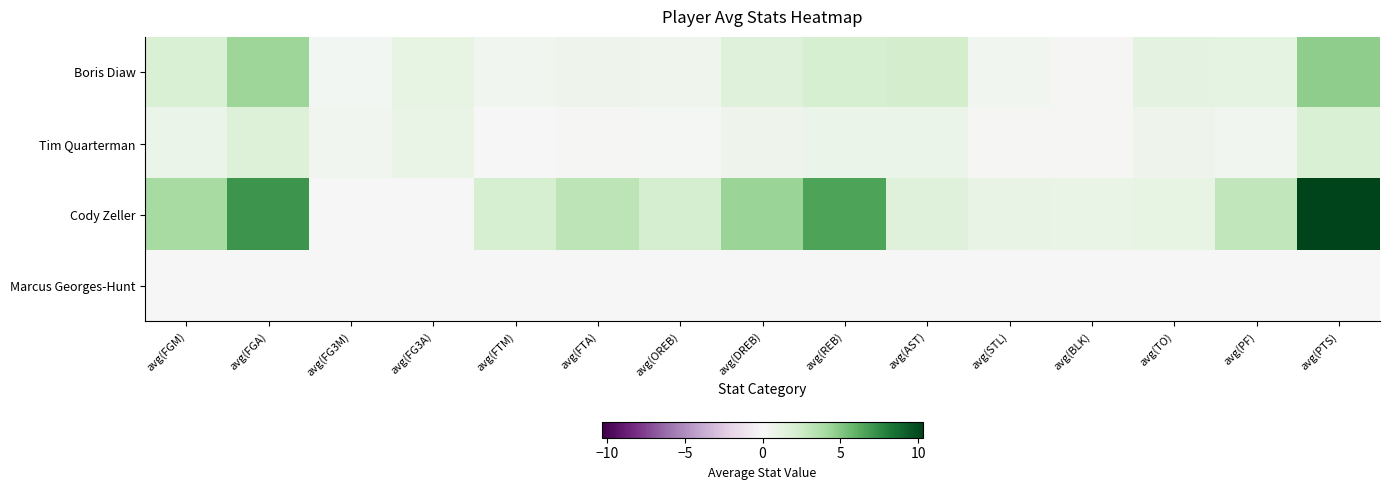

Reading right to left, what are all the values shown in this chart?

Boris Diaw: avg(PTS)=4.7	avg(PF)=1.2	avg(TO)=1.2	avg(BLK)=0.1	avg(STL)=0.3	avg(AST)=2.3	avg(REB)=2.1	avg(DREB)=1.6	avg(OREB)=0.6	avg(FTA)=0.6	avg(FTM)=0.4	avg(FG3A)=1.1	avg(FG3M)=0.3	avg(FGA)=4.3	avg(FGM)=2.0
Tim Quarterman: avg(PTS)=2.0	avg(PF)=0.3	avg(TO)=0.6	avg(BLK)=0.1	avg(STL)=0.1	avg(AST)=0.8	avg(REB)=0.8	avg(DREB)=0.6	avg(OREB)=0.2	avg(FTA)=0.1	avg(FTM)=0.0	avg(FG3A)=0.9	avg(FG3M)=0.4	avg(FGA)=1.7	avg(FGM)=0.8
Cody Zeller: avg(PTS)=10.3	avg(PF)=3.0	avg(TO)=1.0	avg(BLK)=0.9	avg(STL)=1.0	avg(AST)=1.6	avg(REB)=6.5	avg(DREB)=4.4	avg(OREB)=2.2	avg(FTA)=3.2	avg(FTM)=2.1	avg(FG3A)=0.0	avg(FG3M)=0.0	avg(FGA)=7.1	avg(FGM)=4.1
Marcus Georges-Hunt: avg(PTS)=0.0	avg(PF)=0.0	avg(TO)=0.0	avg(BLK)=0.0	avg(STL)=0.0	avg(AST)=0.0	avg(REB)=0.0	avg(DREB)=0.0	avg(OREB)=0.0	avg(FTA)=0.0	avg(FTM)=0.0	avg(FG3A)=0.0	avg(FG3M)=0.0	avg(FGA)=0.0	avg(FGM)=0.0